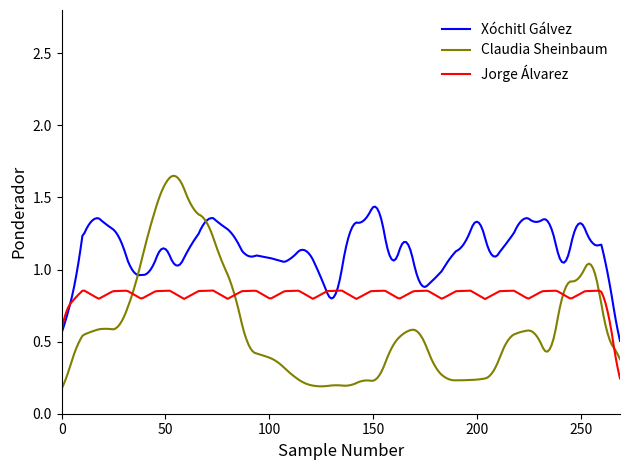

List the series in order of their peak value, lowest first.

Jorge Álvarez, Xóchitl Gálvez, Claudia Sheinbaum